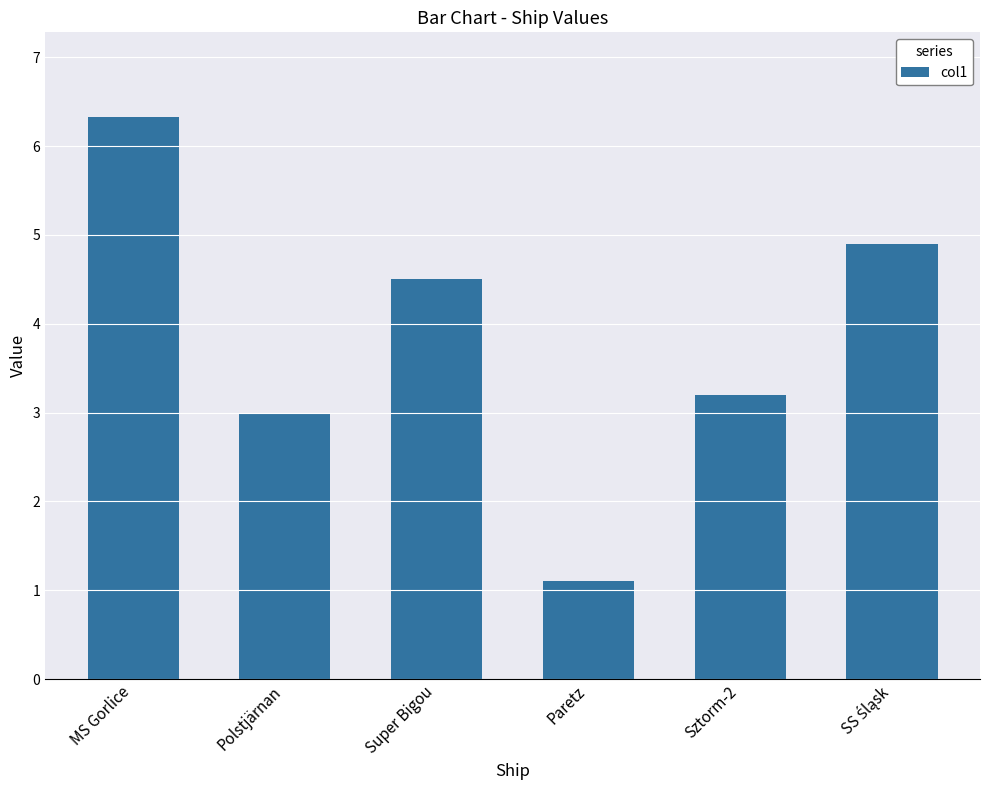

What is the minimum value shown in the chart?

1.1